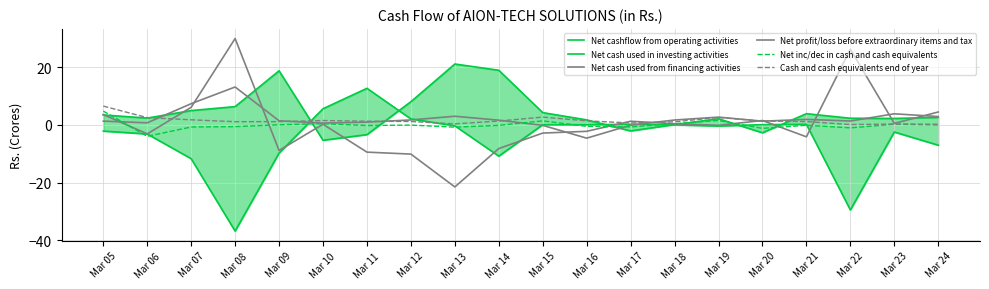

At which label does Net cash used from financing activities first exceed 0?

Mar 05